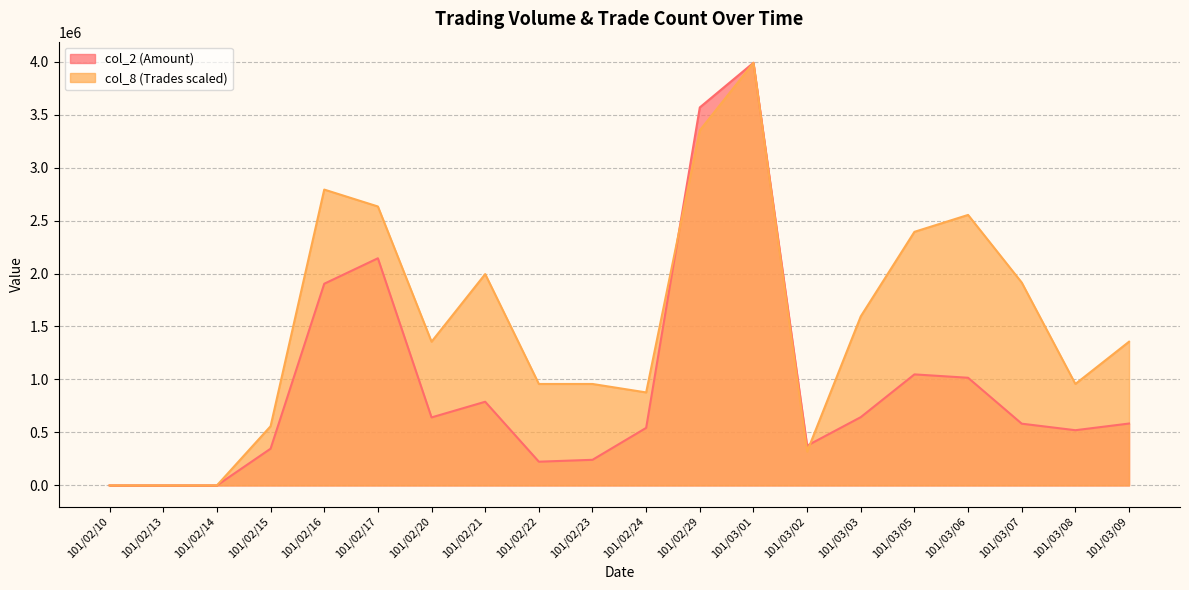

How many interior local peaks does the col_8 series have?

4